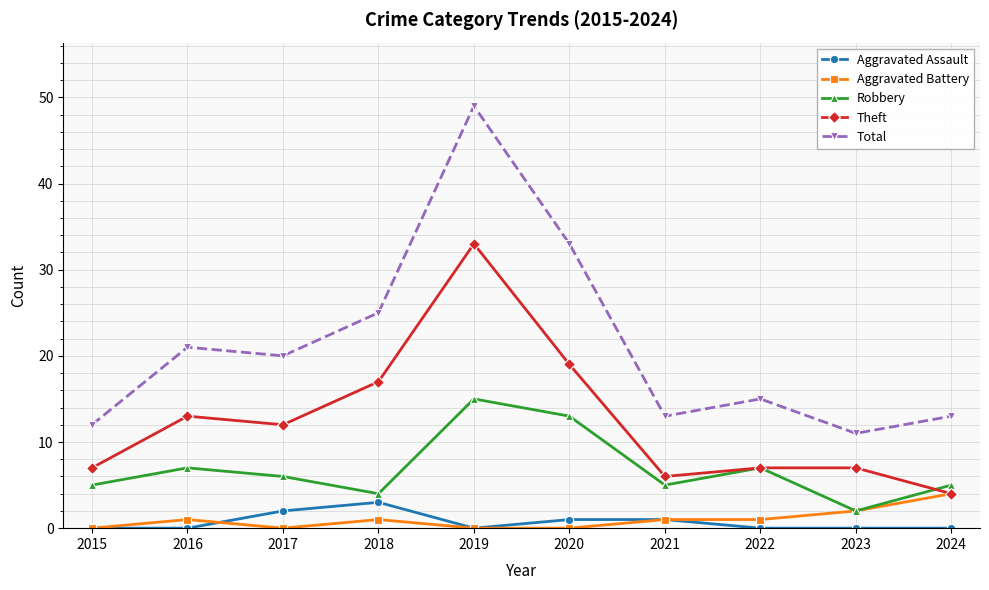

Which category has the highest value in the Total series?

2019